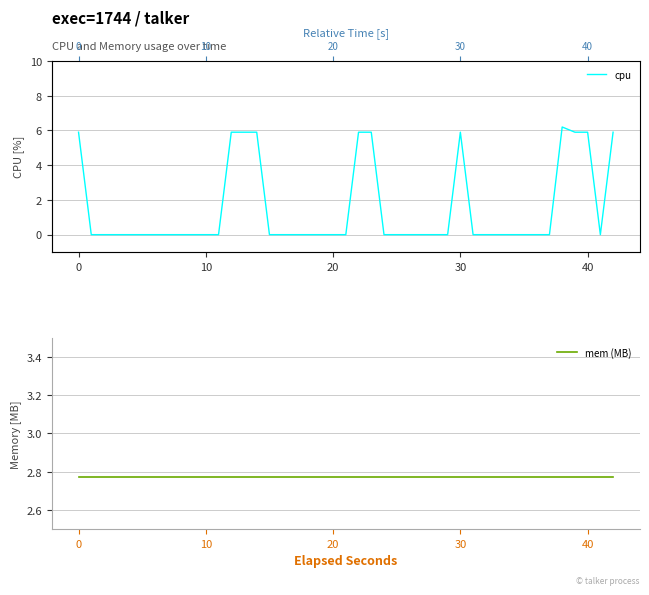

How many data points in cpu are above 0?

11